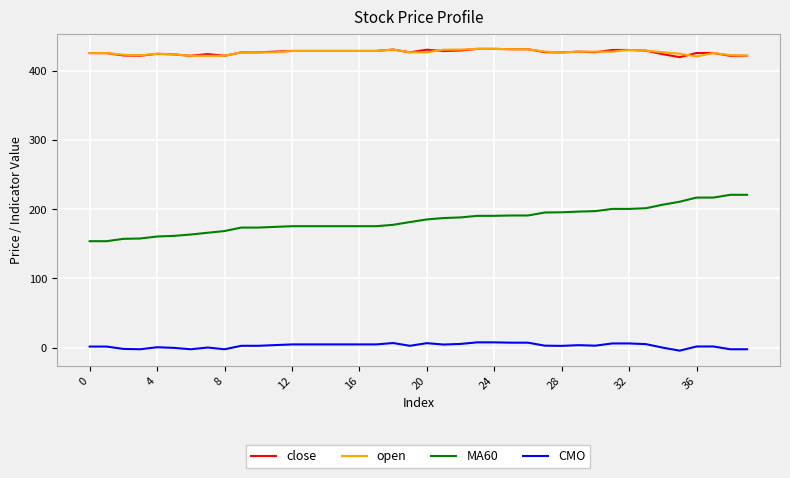

What is the smallest value displayed?

-4.5